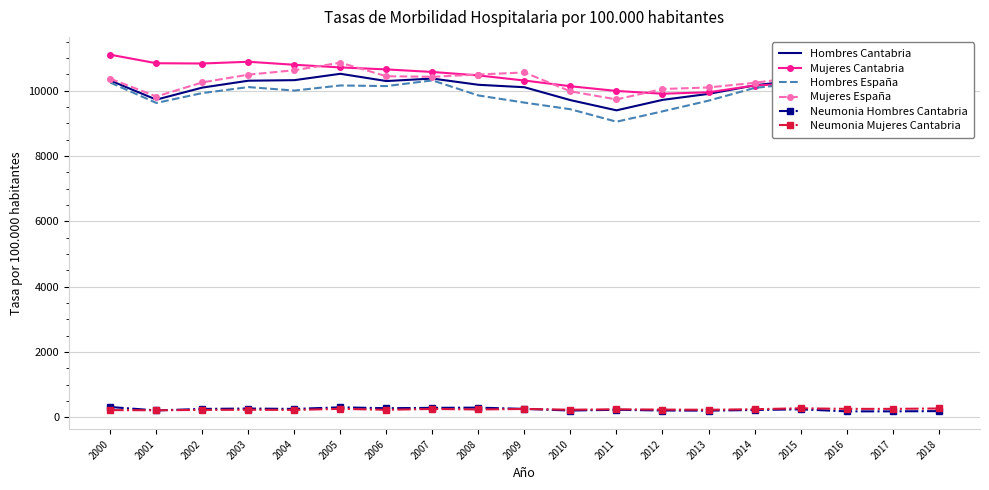

What is the total value across all series at 2012?

39498.6